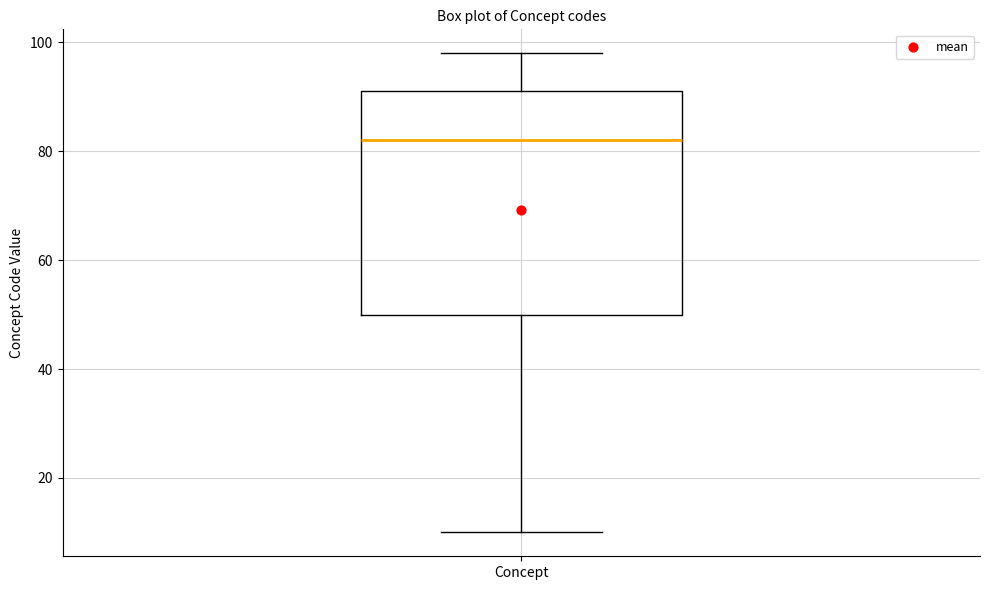

Transcribe this box plot: give where the median line is, the range the box spans, and where the two whiskers end, as read against the y-axis. The values are not printed on the chart, so give them approximately, as read against the axis.

median 82, box 50 to 92, whiskers 10 to 98